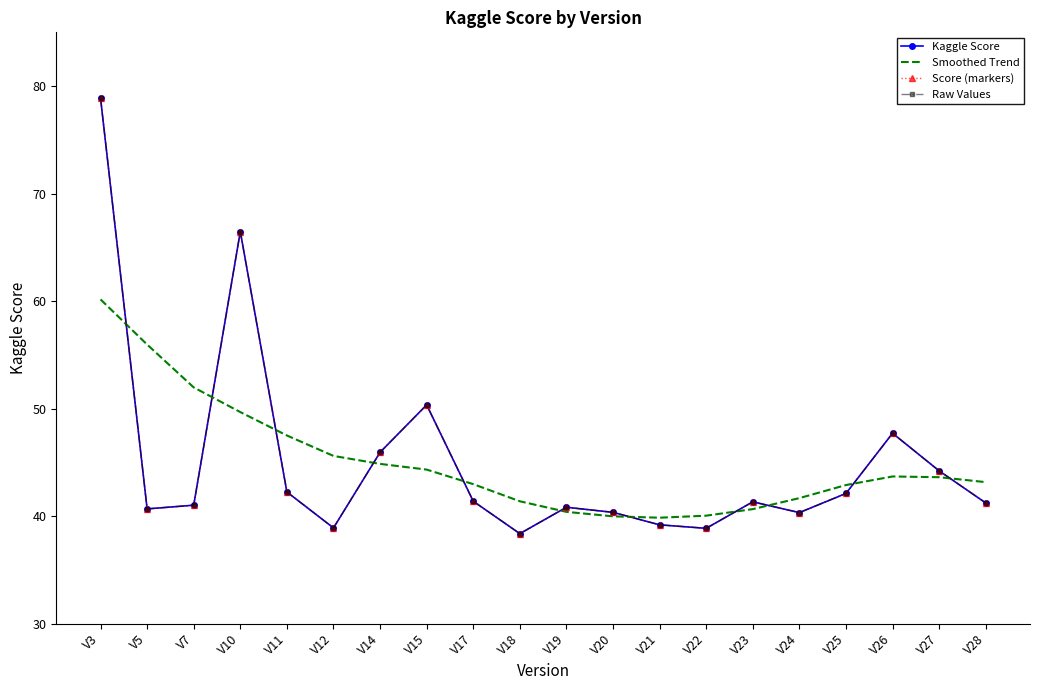

Where is the first local minimum for Raw Values?

V5